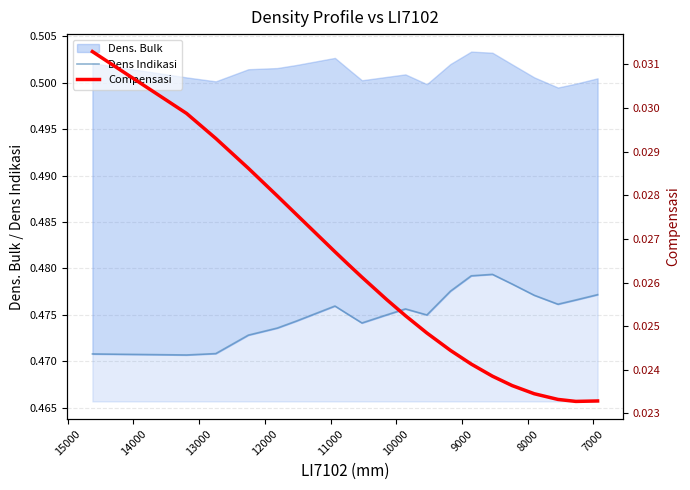

True or false: Dens Indikasi has more than 0 points higher than both neighbors.

True